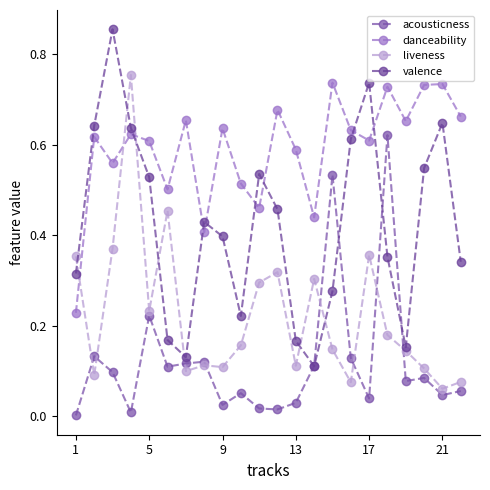

How many lines are shown in the chart?

4